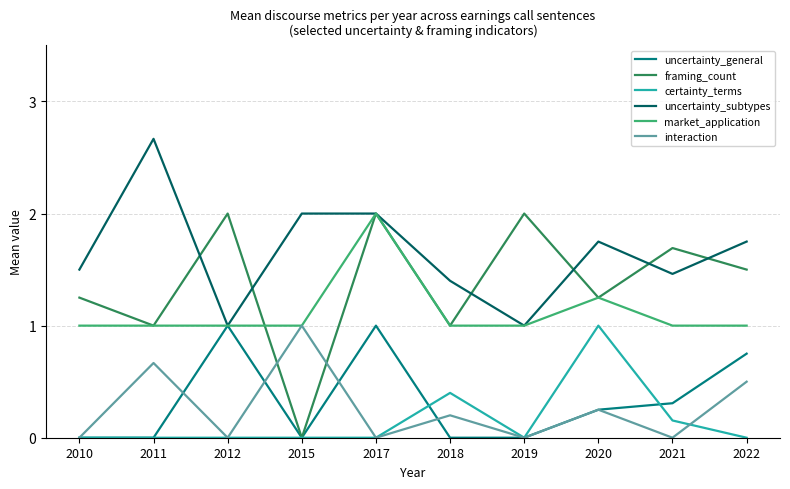

In certainty_terms, how many points are higher than both neighbors (excluding endpoints)?

2